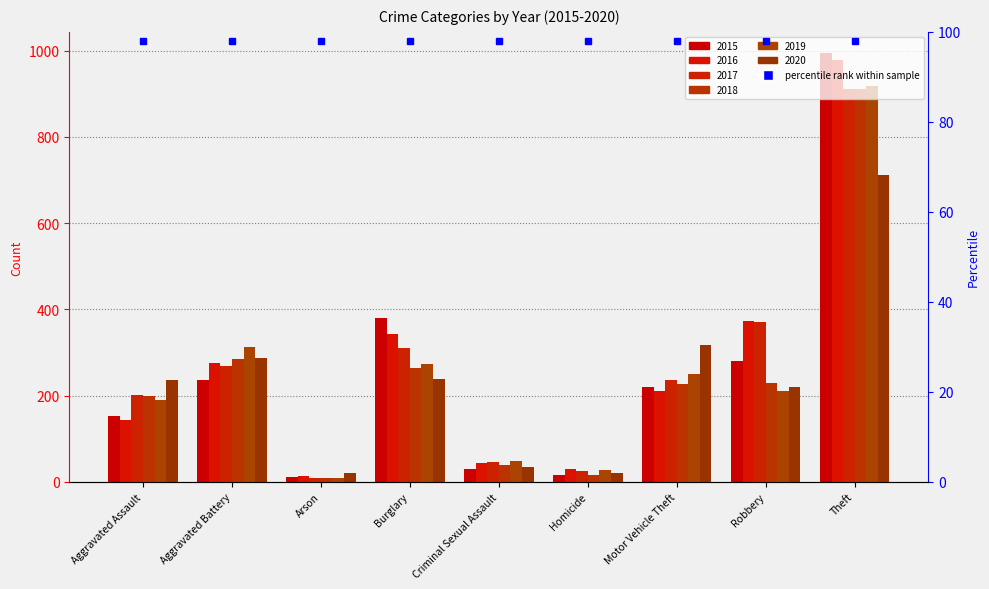

Read the 2019 value at Burglary, to the nearest 100.

300